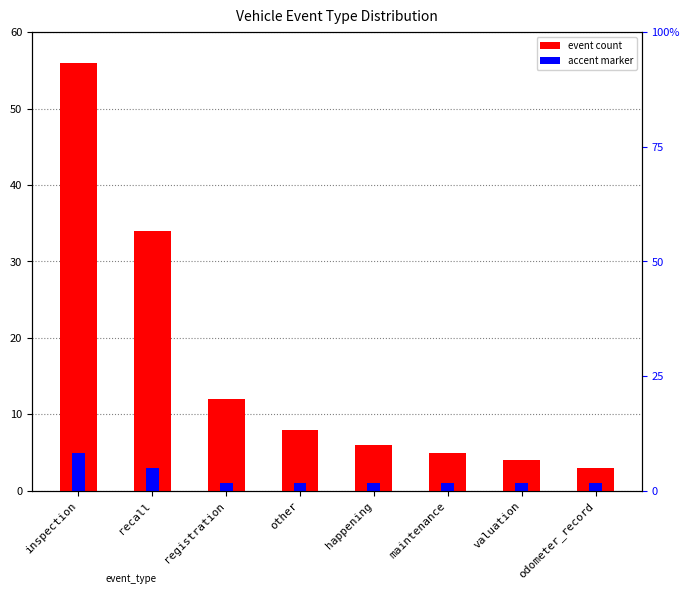

At which category is the sum across all series the highest?

inspection